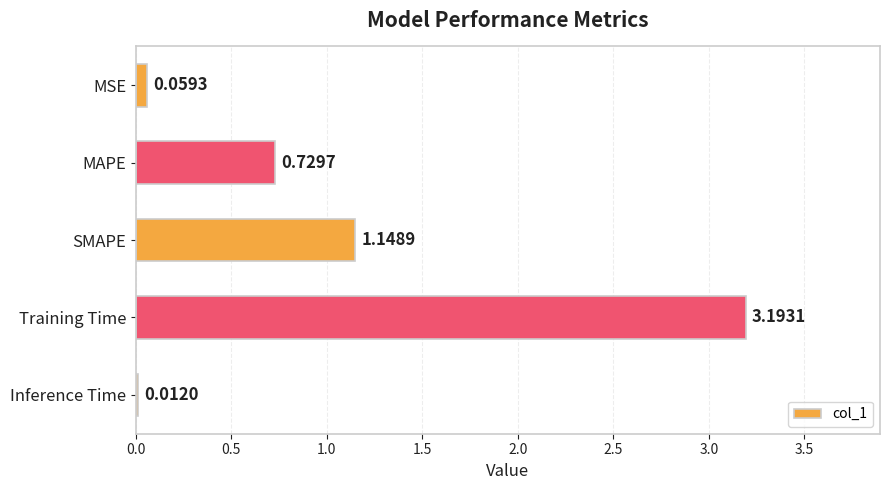

What is the difference between the maximum and minimum values?

3.2